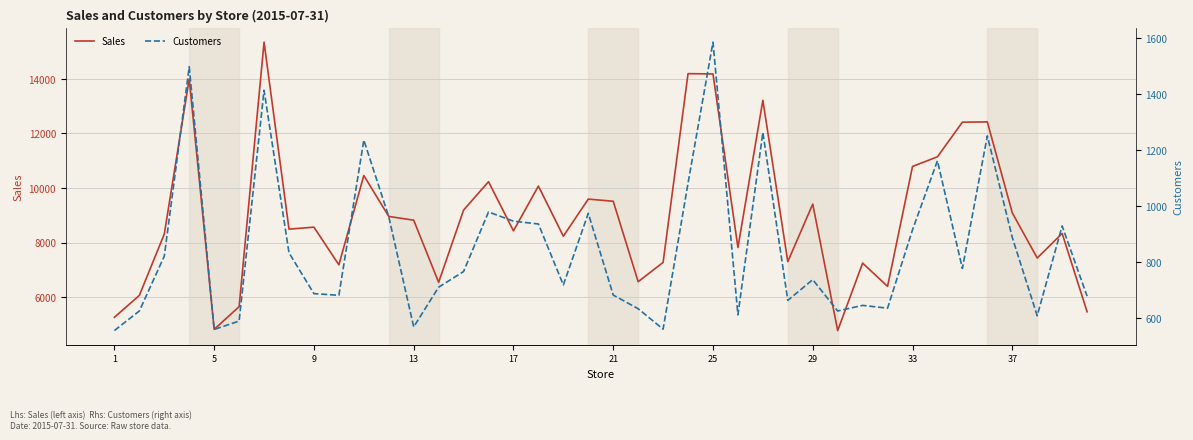

What are all the series names shown in the legend?

Sales, Customers